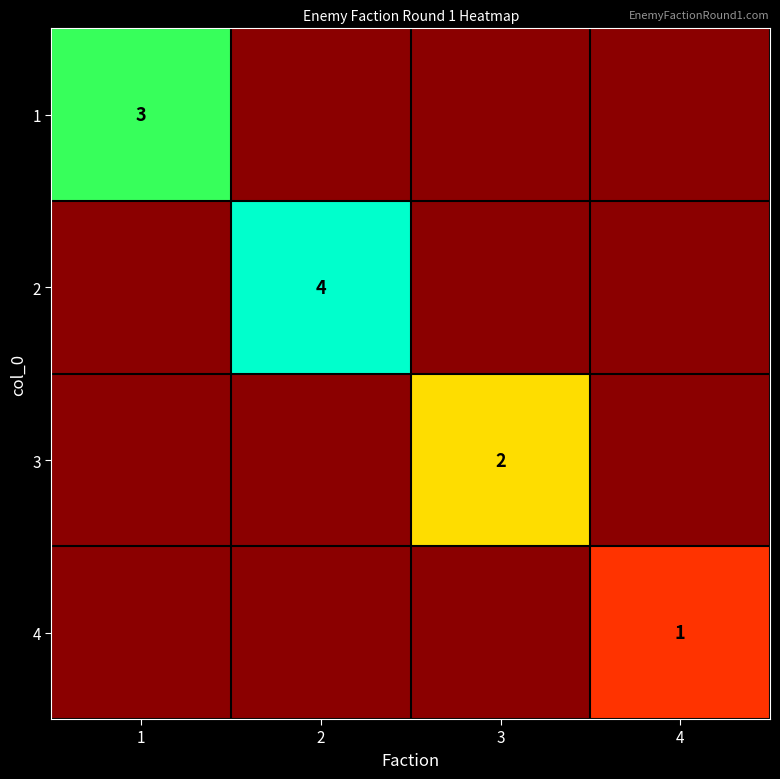

At which label is 4 closest to 0?

1